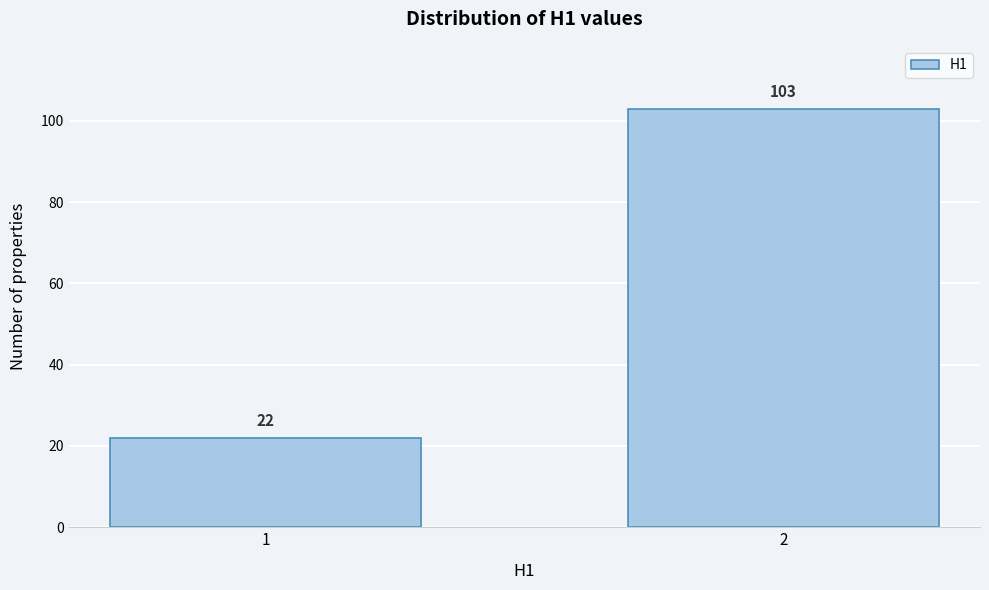

Reading left to right, what are all the values shown in this chart?

1=22	2=103